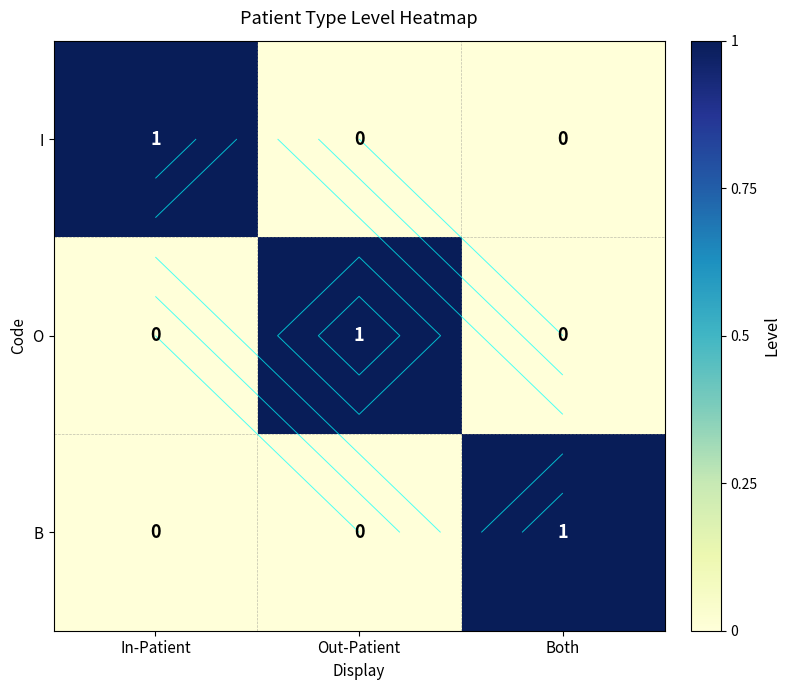

How many B values are between 0 and 1?

3